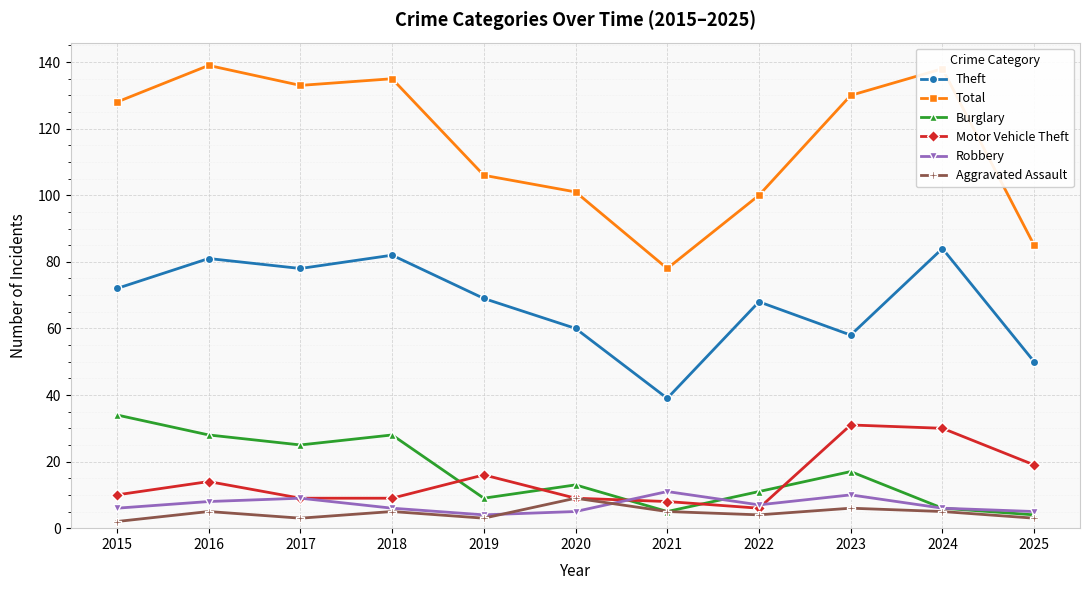

Which series ends up on top after the final intersection of Motor Vehicle Theft and Robbery?

Motor Vehicle Theft